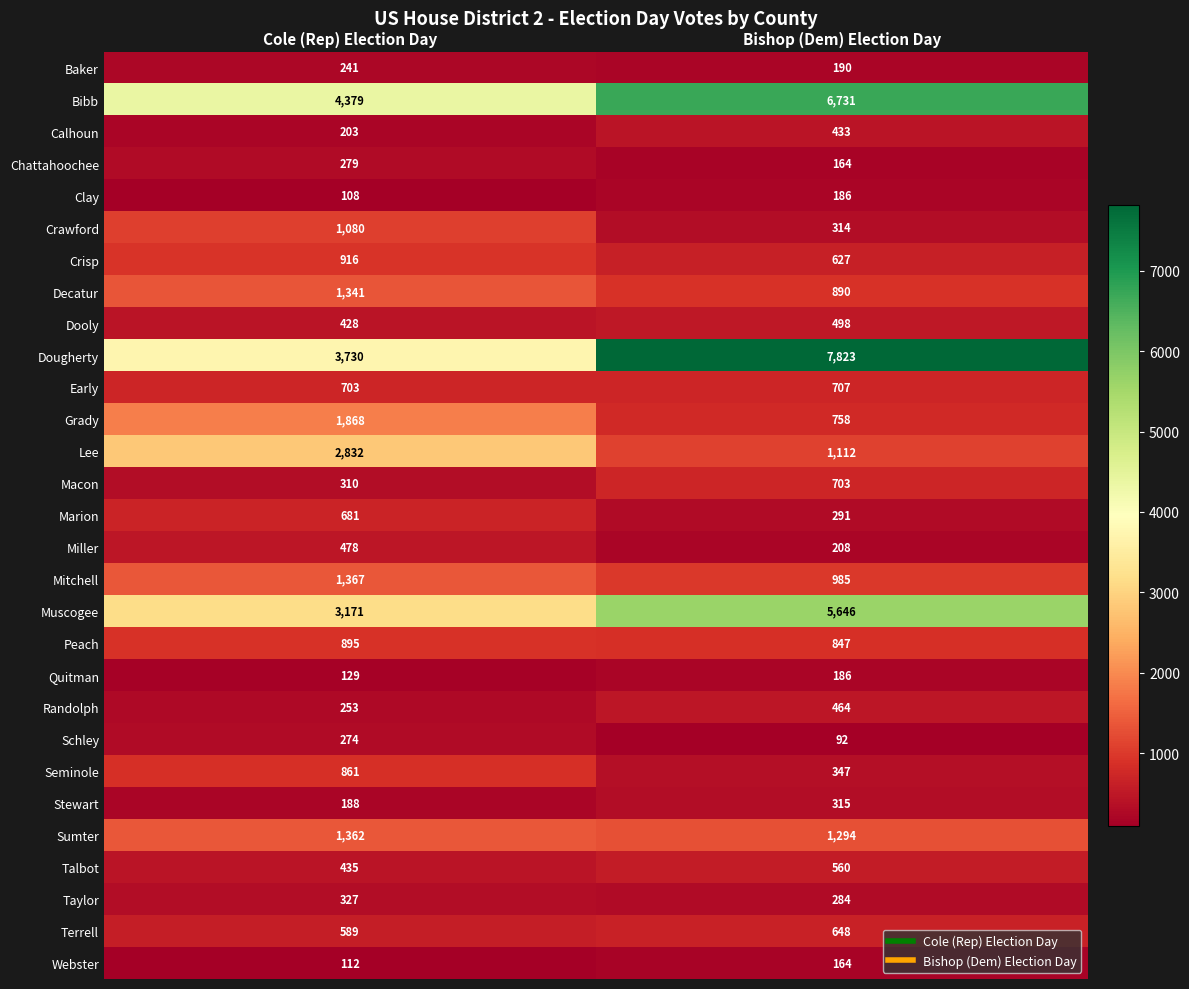

Rank the series at Cole (Rep) Election Day from highest to lowest value.

Bibb, Dougherty, Muscogee, Lee, Grady, Mitchell, Sumter, Decatur, Crawford, Crisp, Peach, Seminole, Early, Marion, Terrell, Miller, Talbot, Dooly, Taylor, Macon, Chattahoochee, Schley, Randolph, Baker, Calhoun, Stewart, Quitman, Webster, Clay